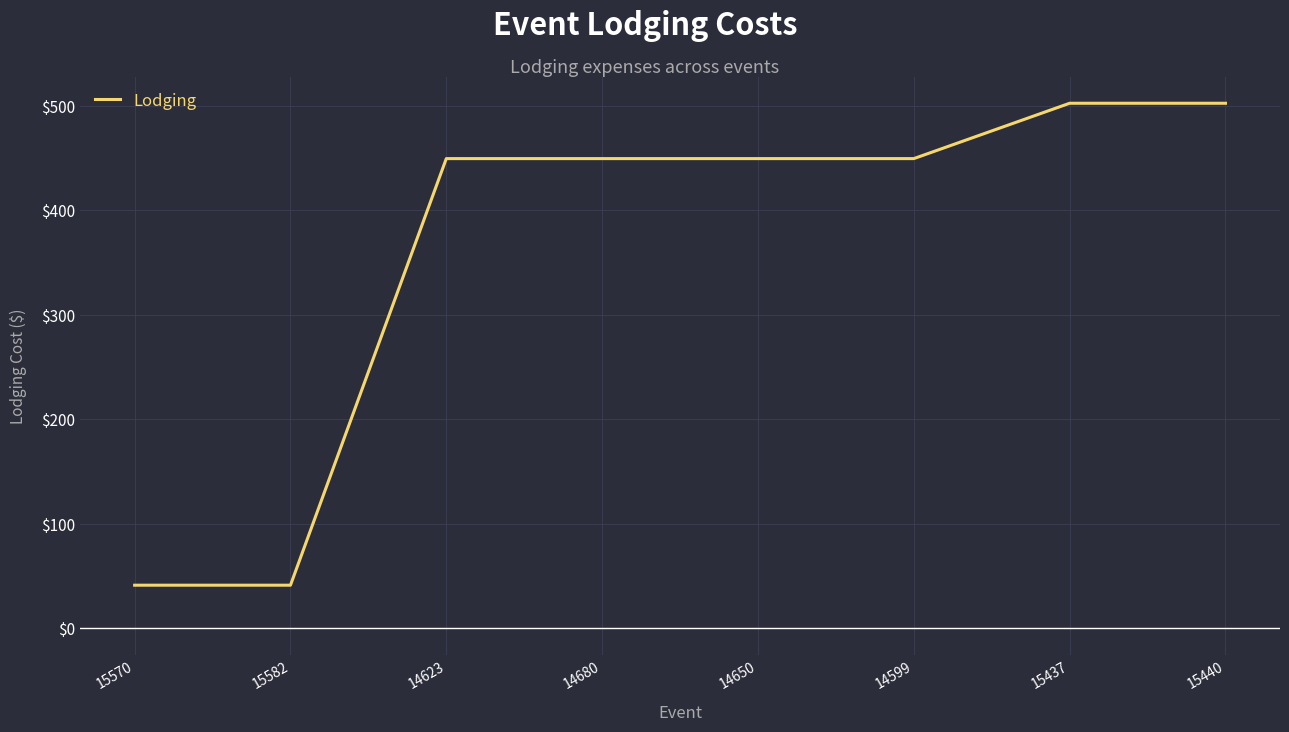

What position from the right is 15440?

1